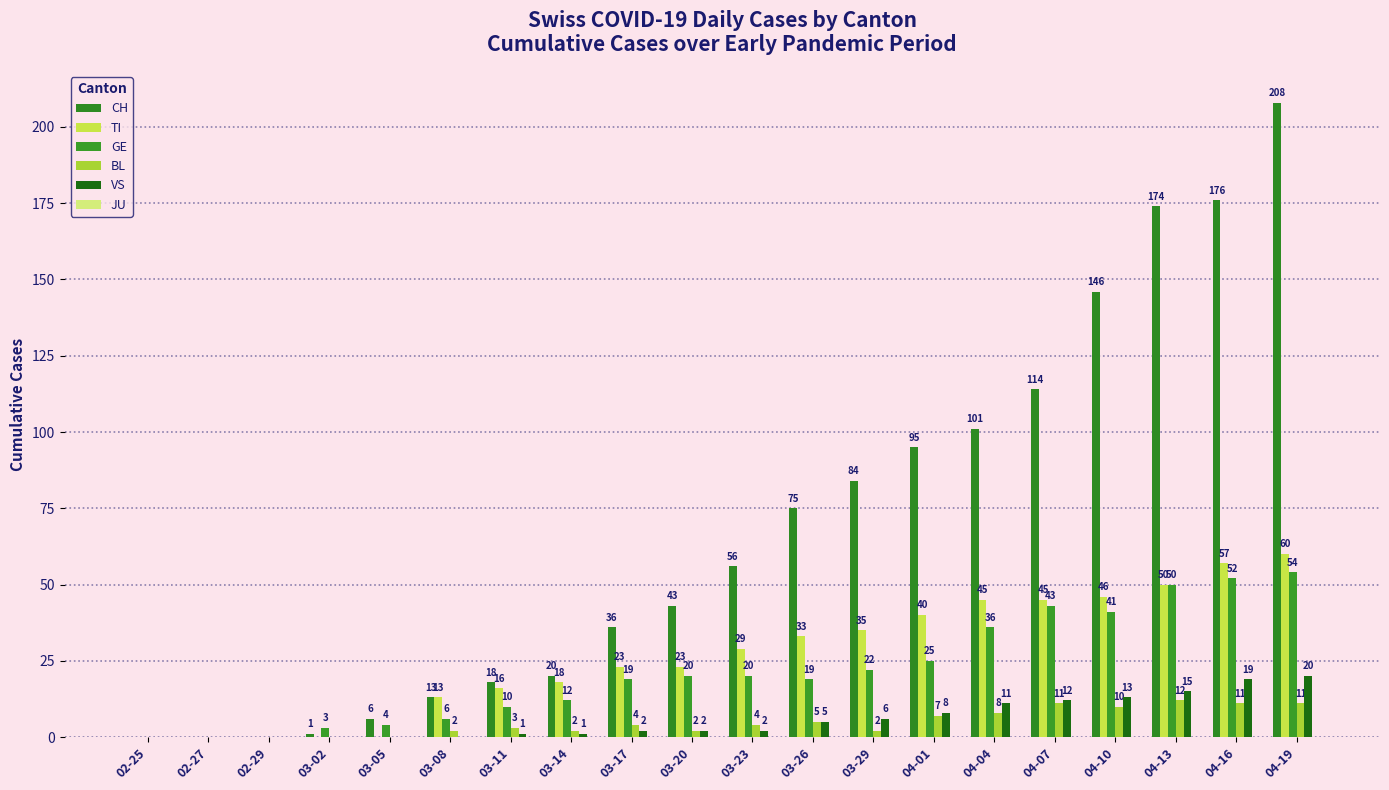

How many categories are shown in the chart?

20